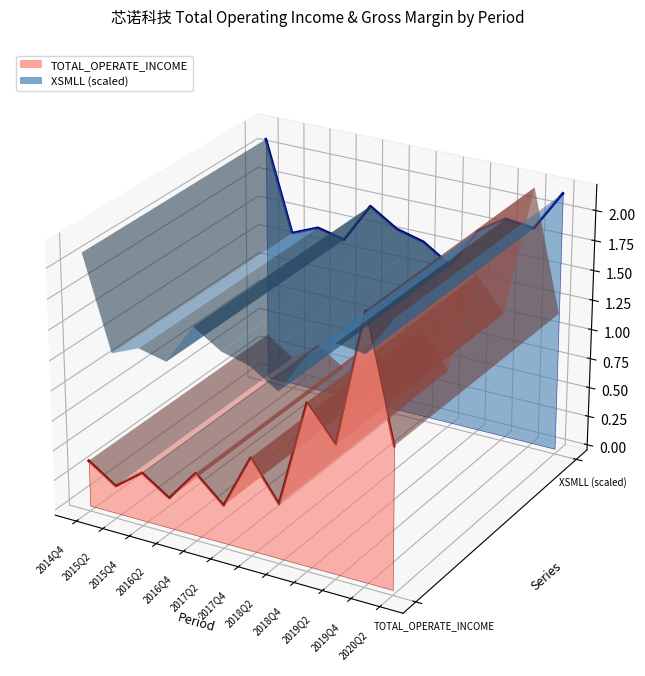

Where is the first local maximum for XSMLL (scaled)?

2015Q4